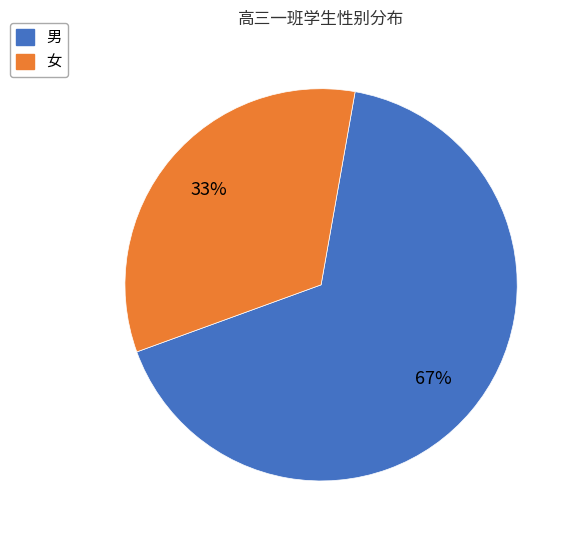

Rank the categories by value from highest to lowest.

男, 女